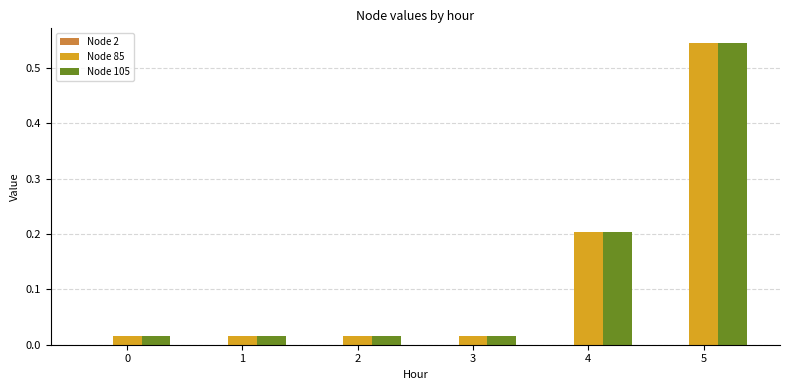

Count the number of categories in the chart.

6